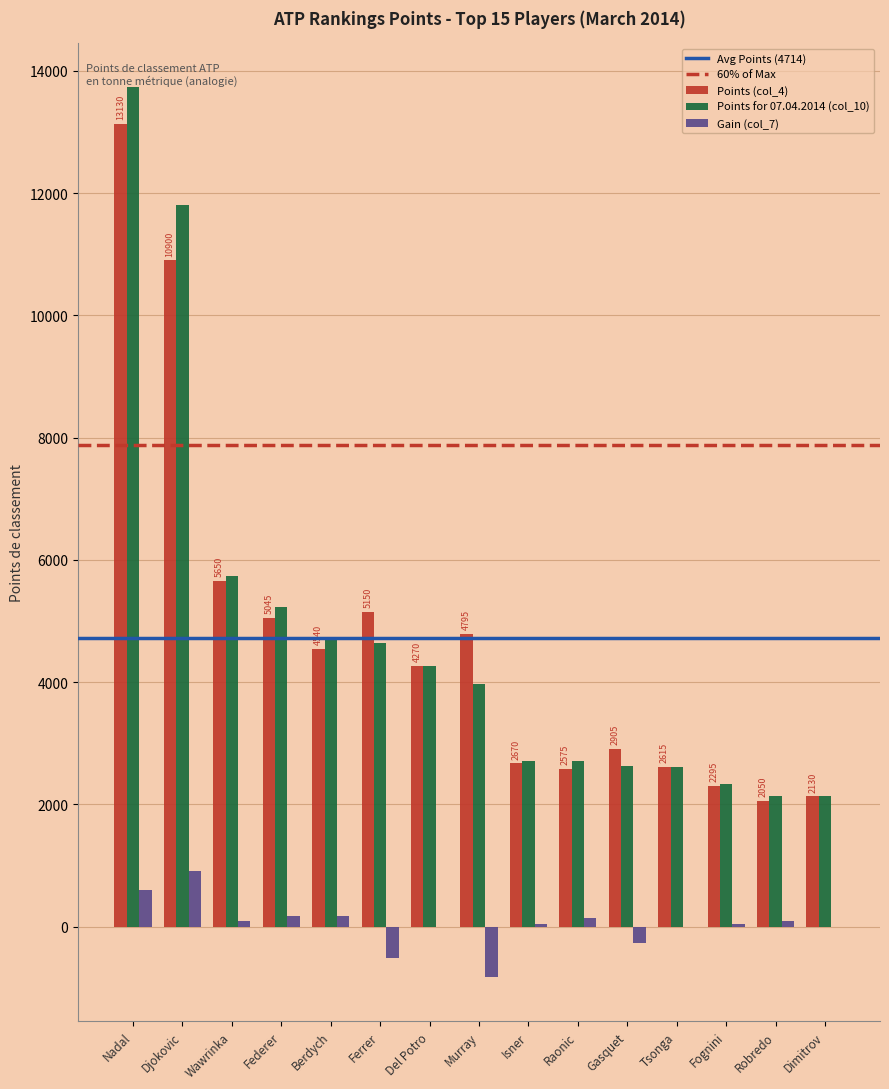

The value of Points (col_4) at Del Potro is 4270. True or false?

True